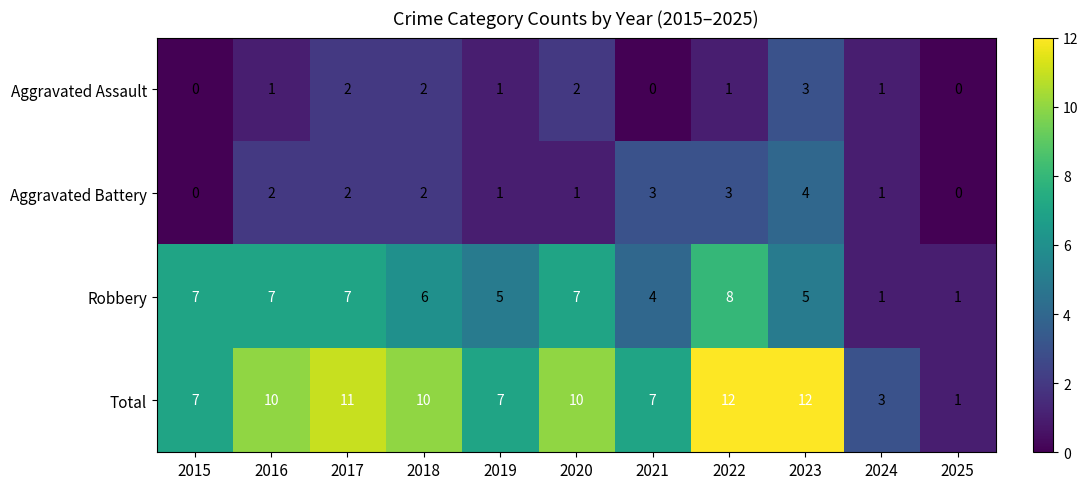

Rank the series by their maximum value, from lowest to highest.

Aggravated Assault, Aggravated Battery, Robbery, Total